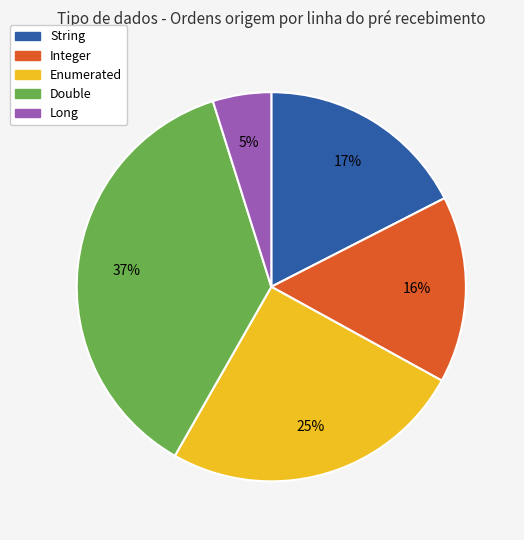

Is there a majority slice in this chart?

No